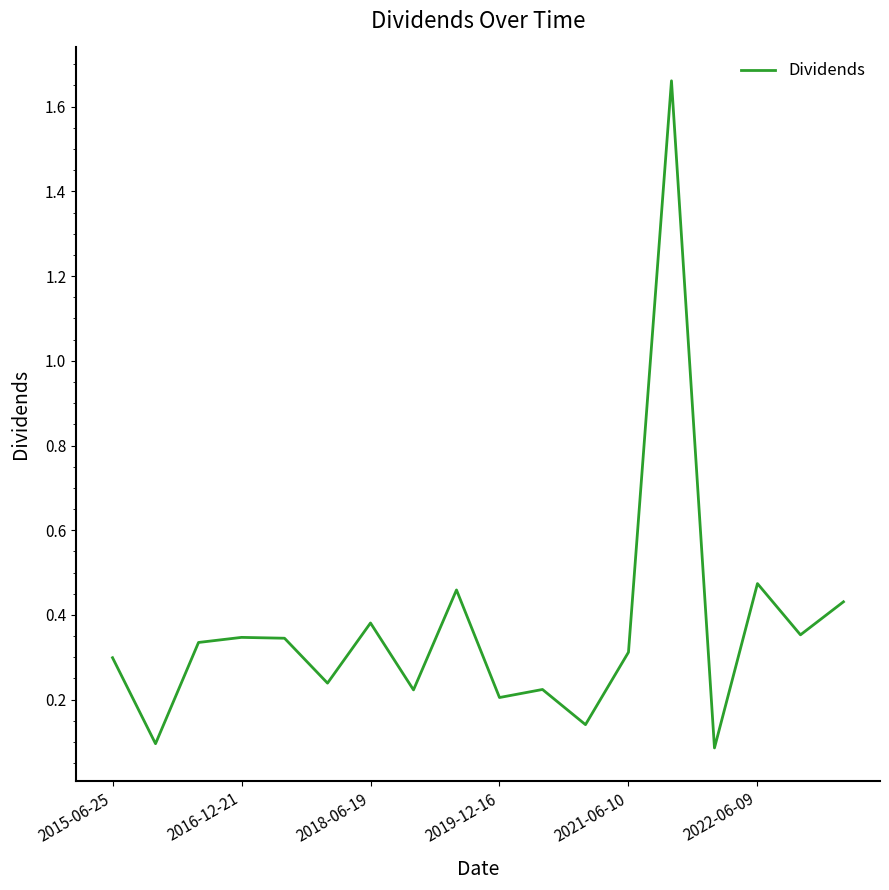

What is the difference between the maximum and minimum values?

1.6